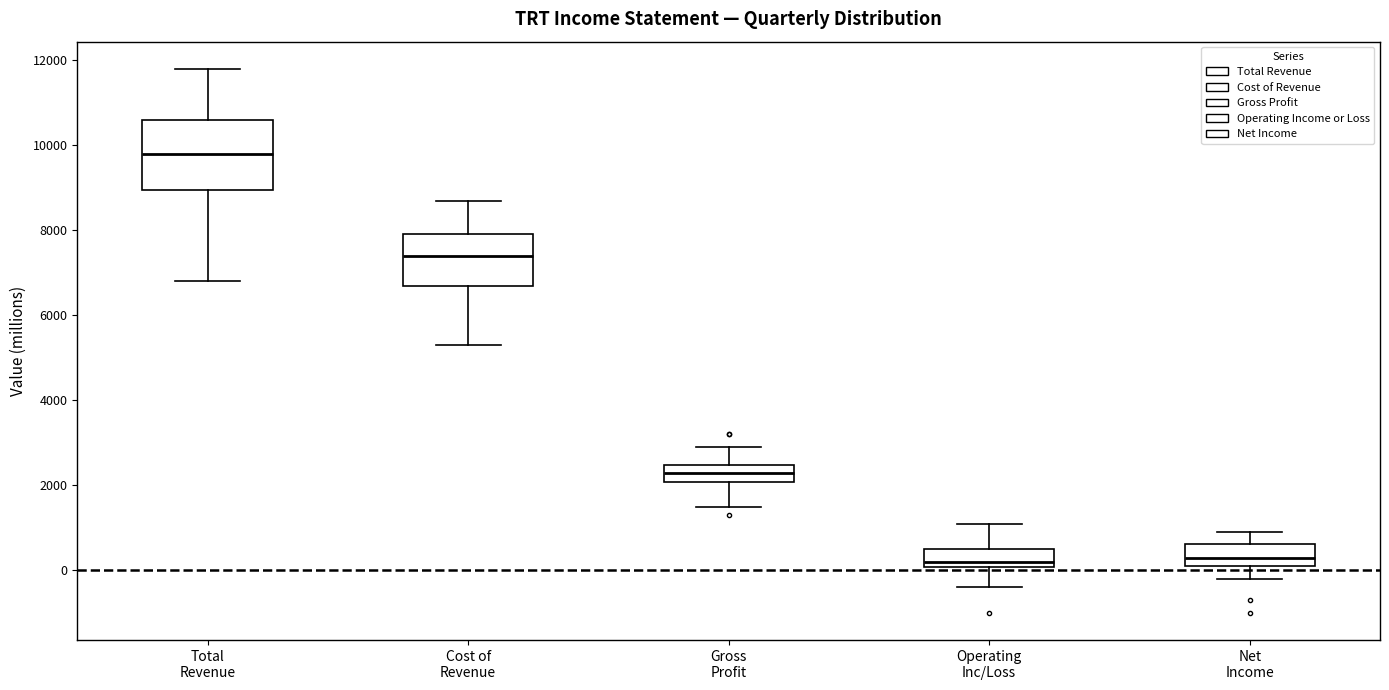

Reading left to right, transcribe this box plot: for each box, give where its median line is, the range the box spans, and where its two whiskers end, as read against the y-axis. The values are not printed on the chart, so give them approximately, as read against the axis.

Total Revenue: median 9800, box 9000 to 10600, whiskers 6800 to 11800
Cost of Revenue: median 7400, box 6800 to 8000, whiskers 5400 to 8800
Gross Profit: median 2400 (inside the box), box 2000 to 2400, whiskers 1600 to 3000
Operating Inc/Loss: median 200, box 0 to 600, whiskers -400 to 1200
Net Income: median 400, box 200 to 600, whiskers -200 to 1000